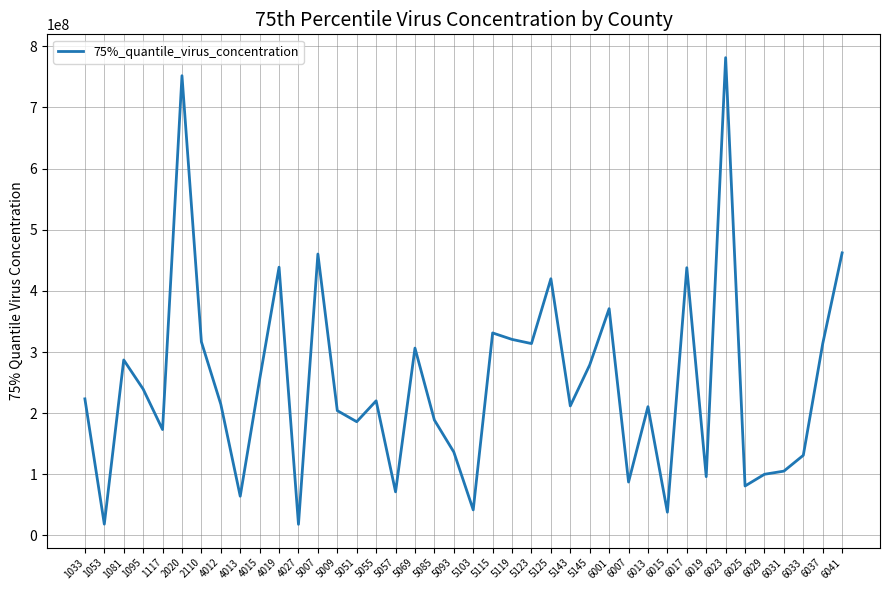

True or false: the data has more than 2 interior local peaks.

True